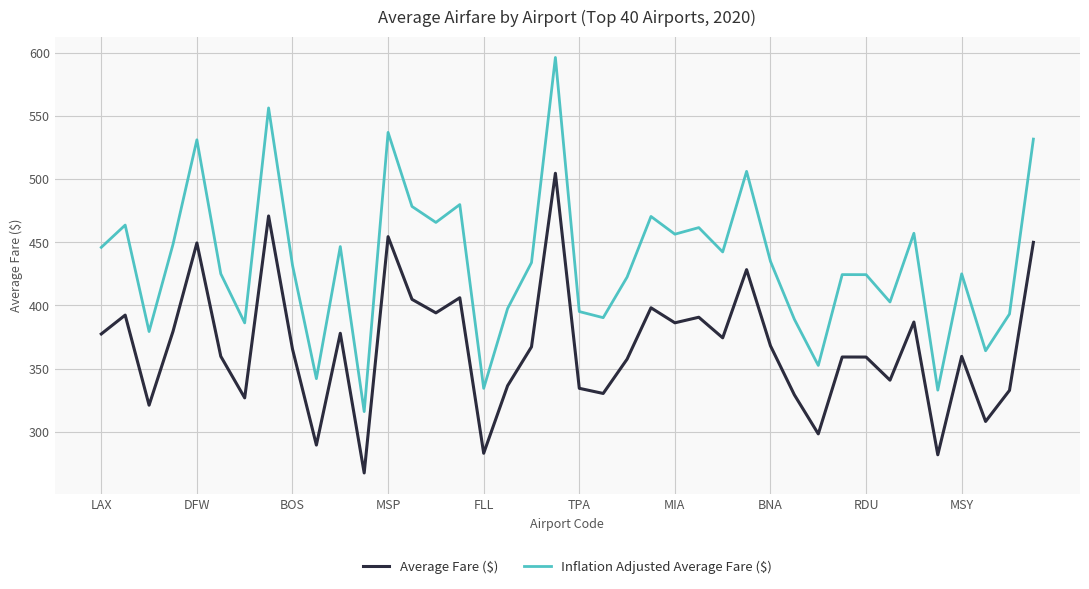

Count the number of data series in this chart.

2